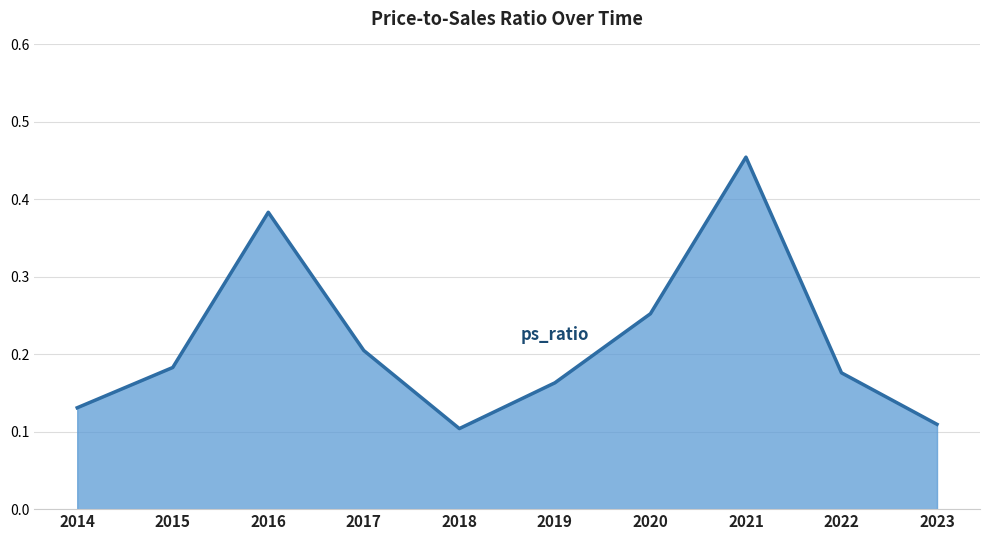

True or false: the data shows 0.2 at 2015.

True